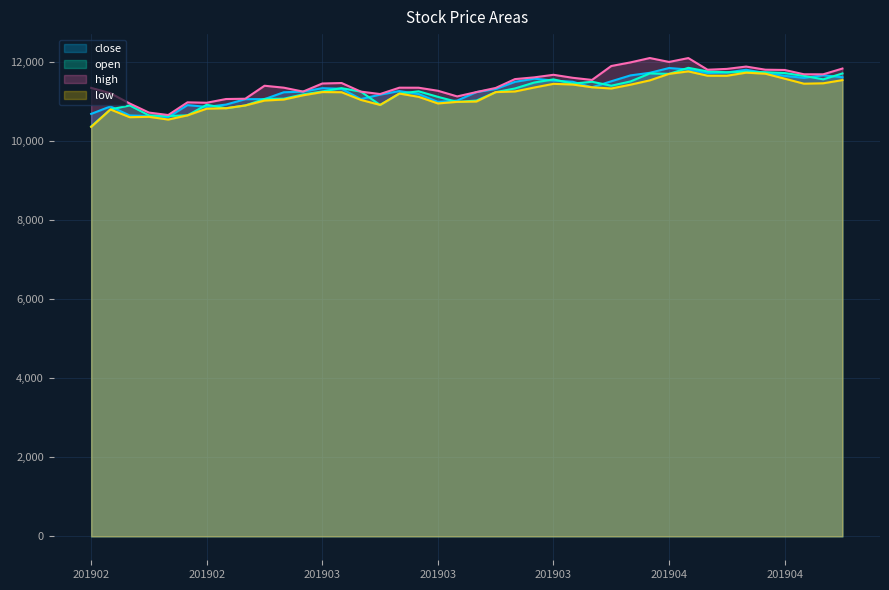

The high series shows 16781 at 20190301. True or false?

False